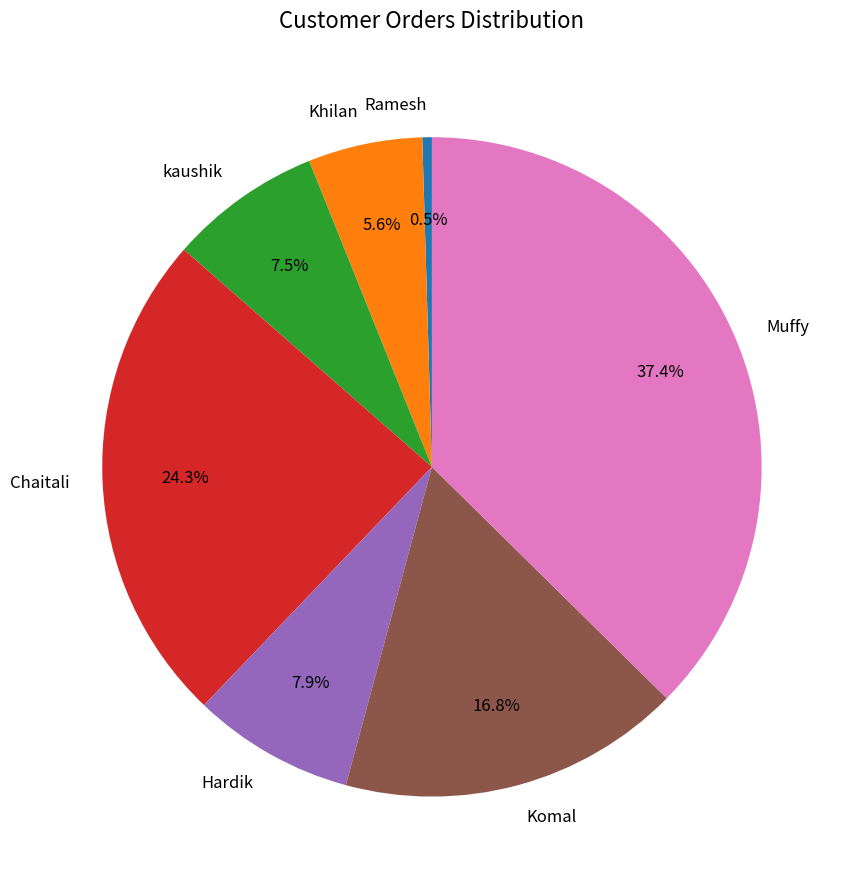

What is the smallest slice in the pie chart?

Ramesh